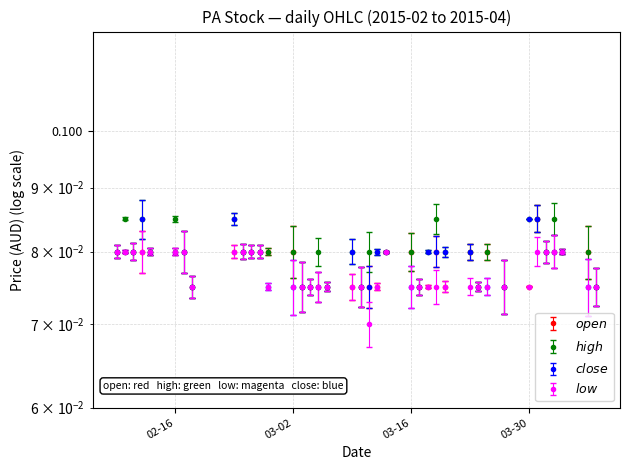

Which category has the lowest value across all series?

2015-03-11